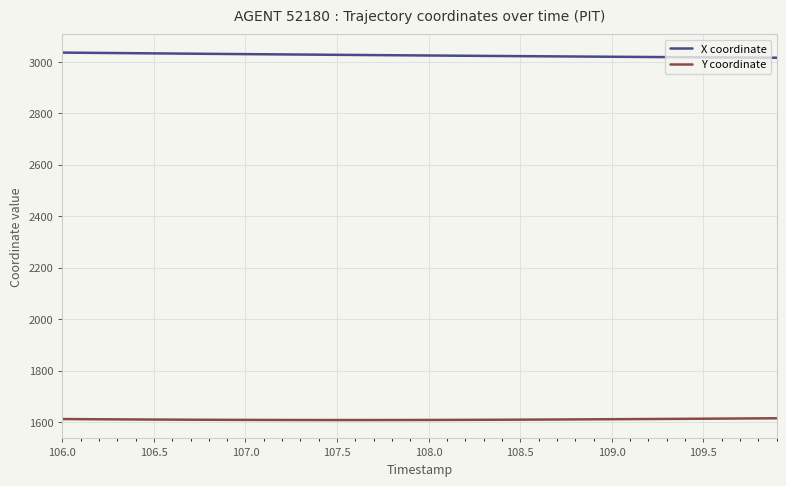

How many lines are shown in the chart?

2